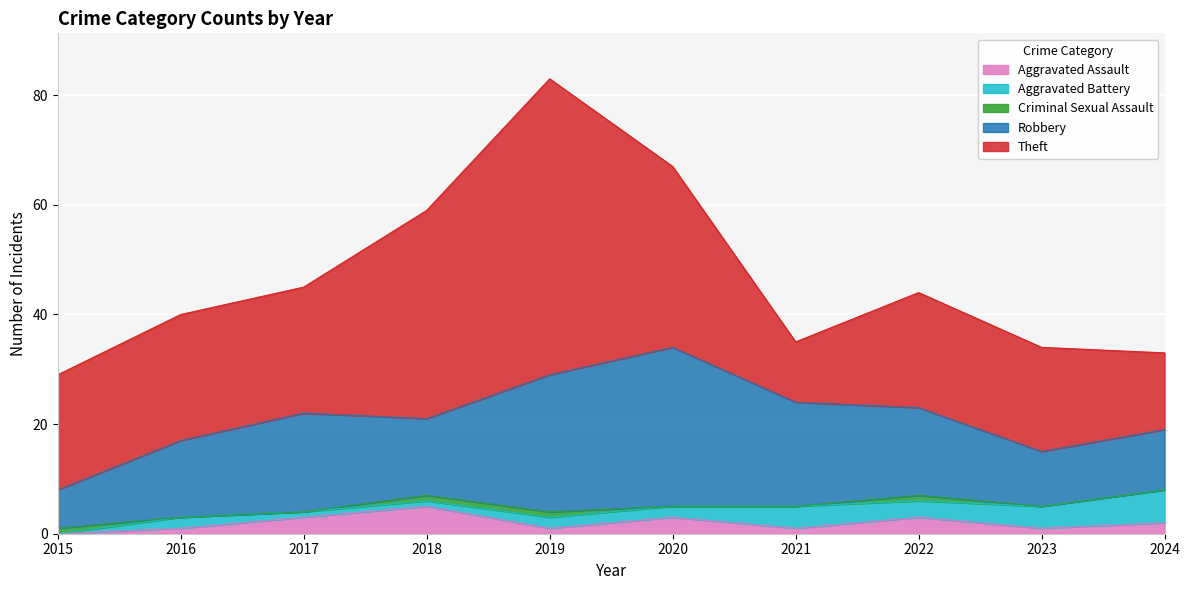

True or false: Aggravated Battery and Aggravated Assault intersect in this chart.

True